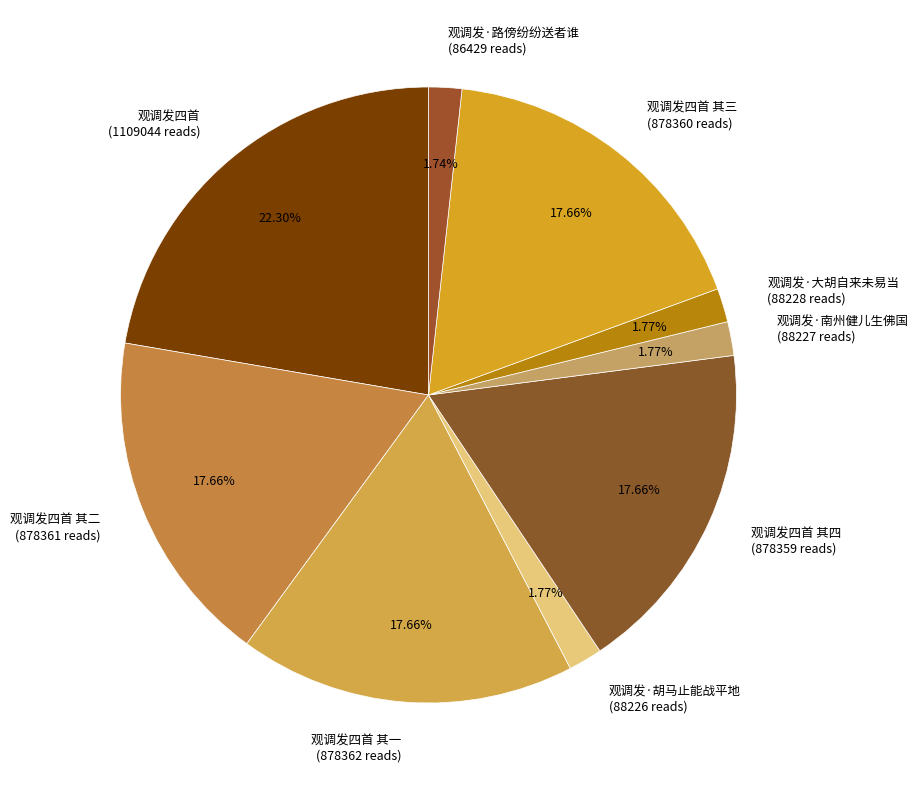

What is the ratio of the value at 观调发四首 其二 (878361 reads) to the value at 观调发四首 (1109044 reads)?

0.8